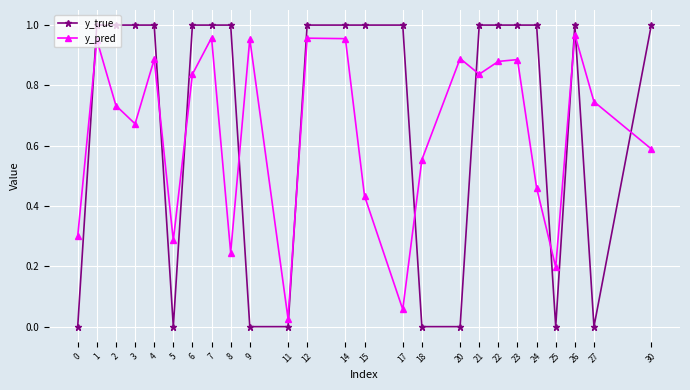

The y_true series shows 1.0 at 21. True or false?

True